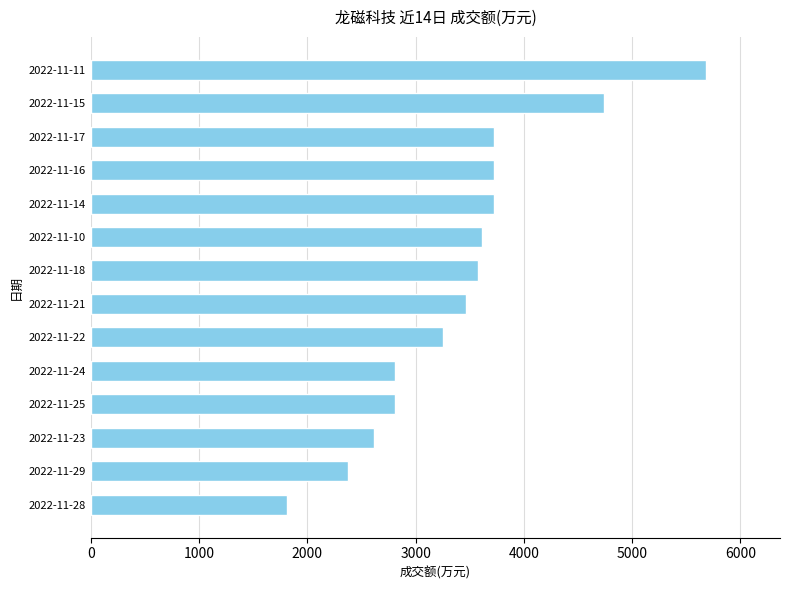

What is the difference between the maximum and minimum values?

3872